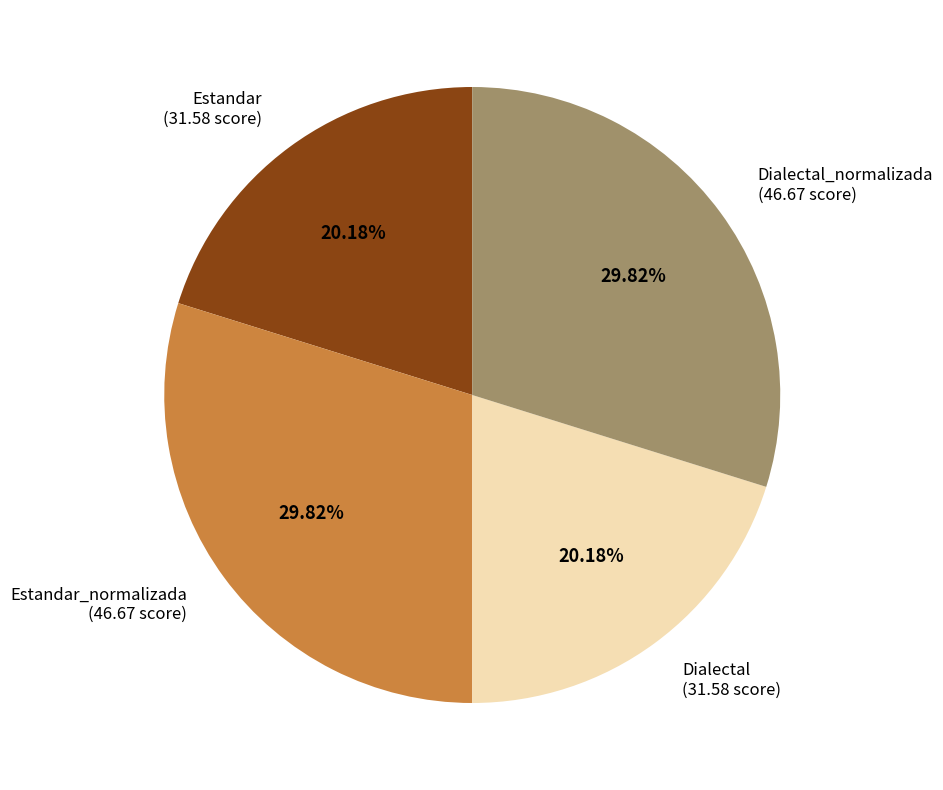

Is there any slice that represents more than half of the pie?

No